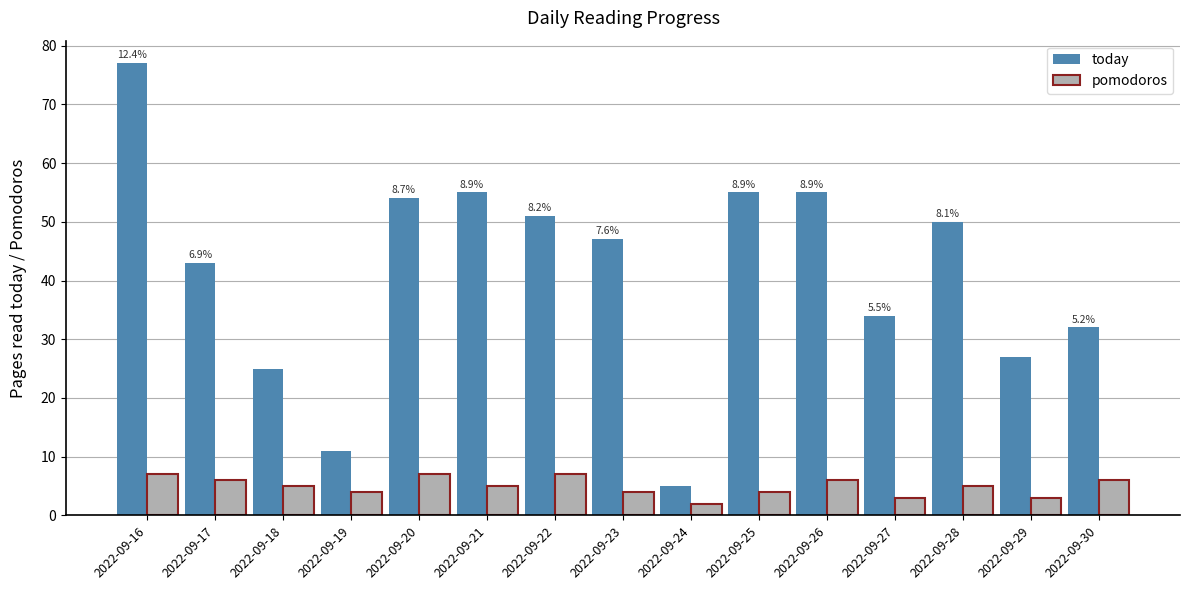

What are all the series names shown in the legend?

today, pomodoros